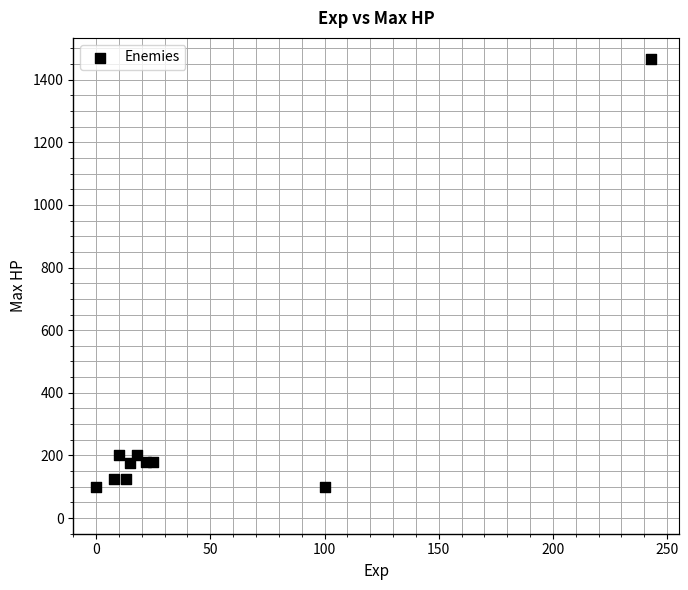

What is the average X value?

45